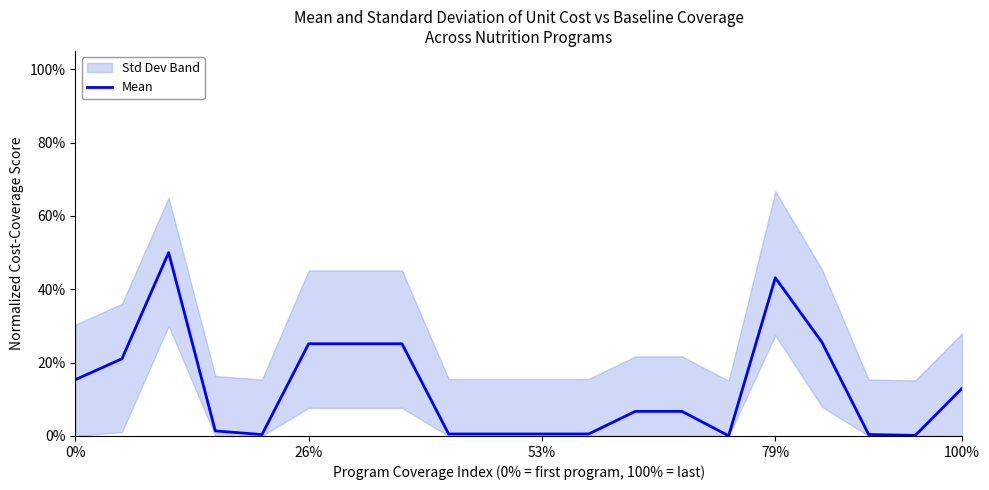

True or false: there are more than 0 points higher than both neighbors.

True